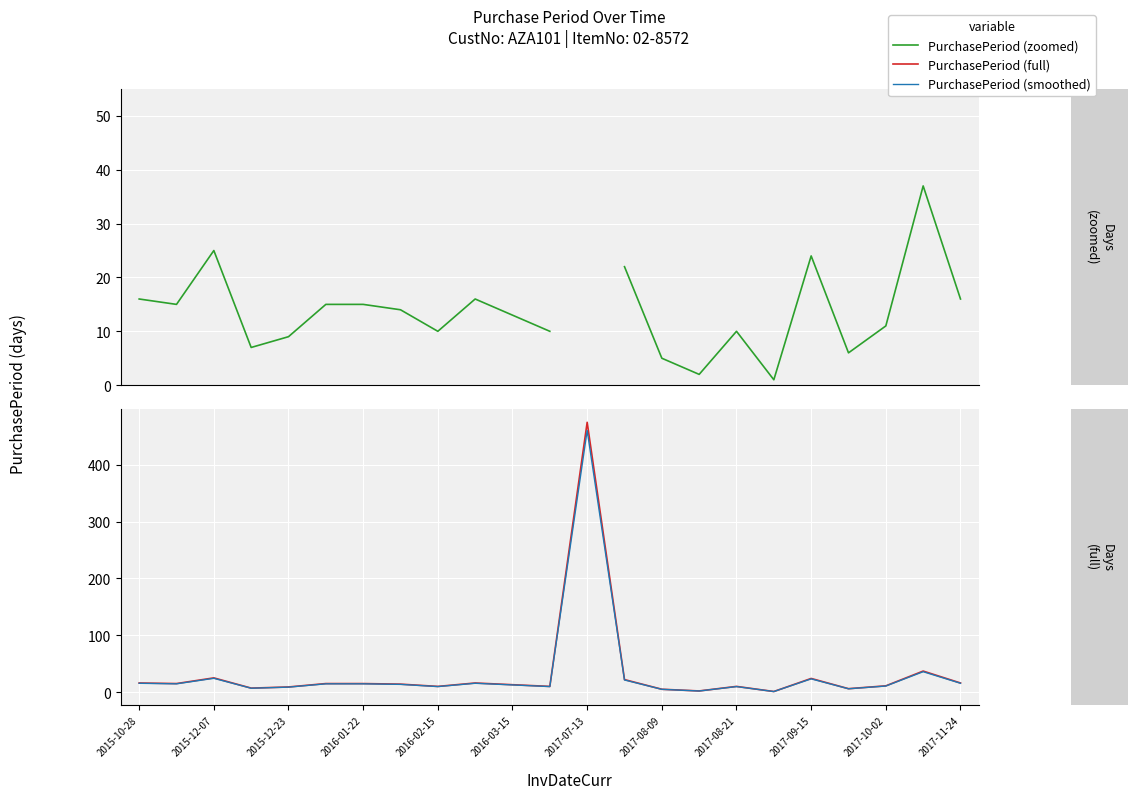

How many series are shown in this chart?

3